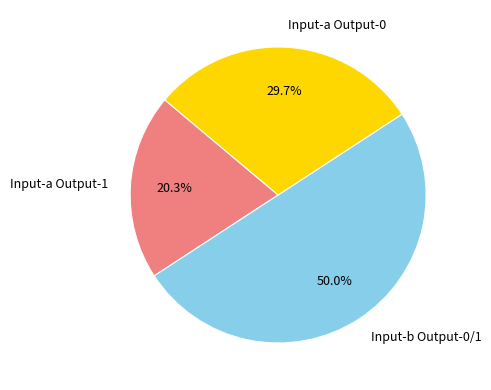

To the nearest percent, what is the average slice percentage?

33%